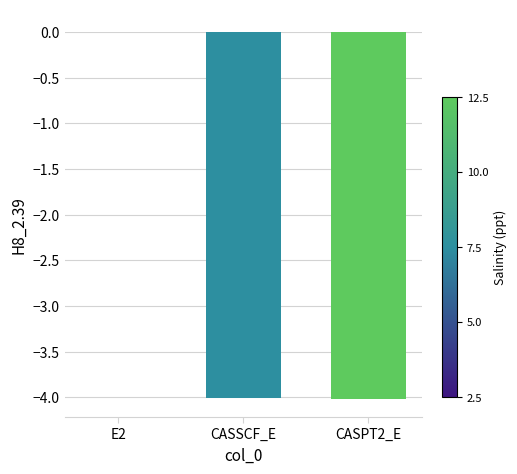

Which has a higher value, E2 or CASSCF_E?

E2